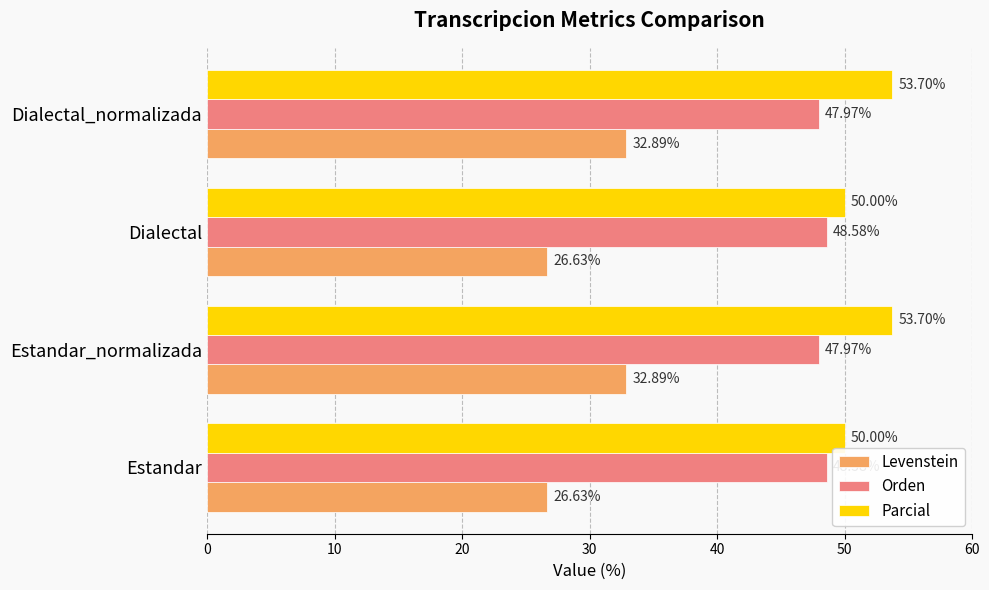

What are all the series names shown in the legend?

Levenstein, Orden, Parcial